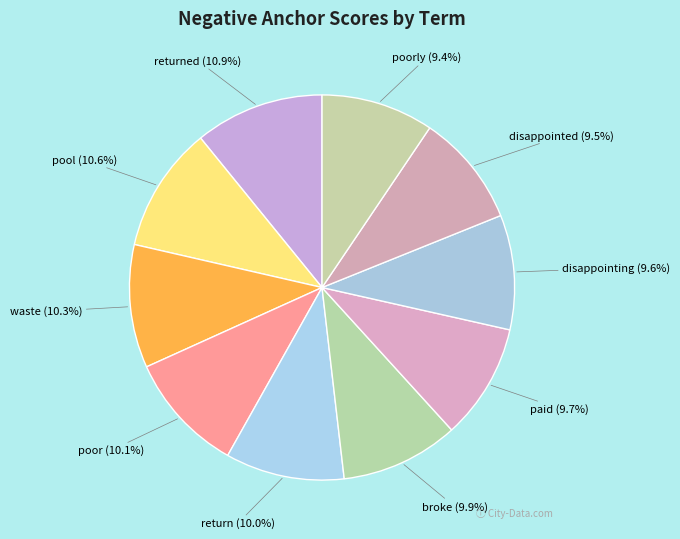

How many segments does this pie chart have?

10